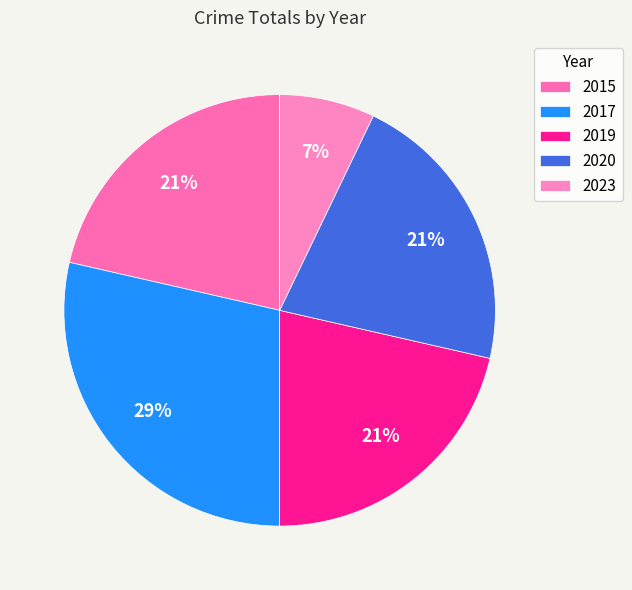

Does 2015 represent more than half of the total?

No